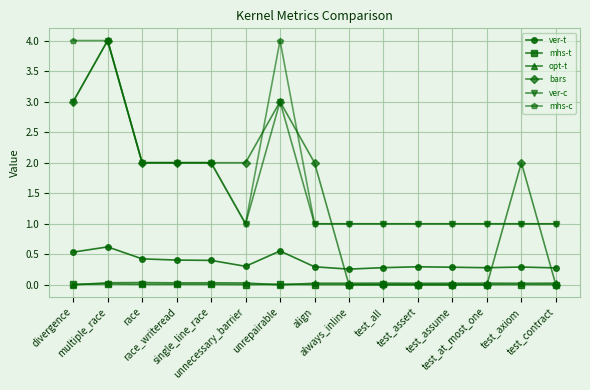

Count the number of data series in this chart.

6